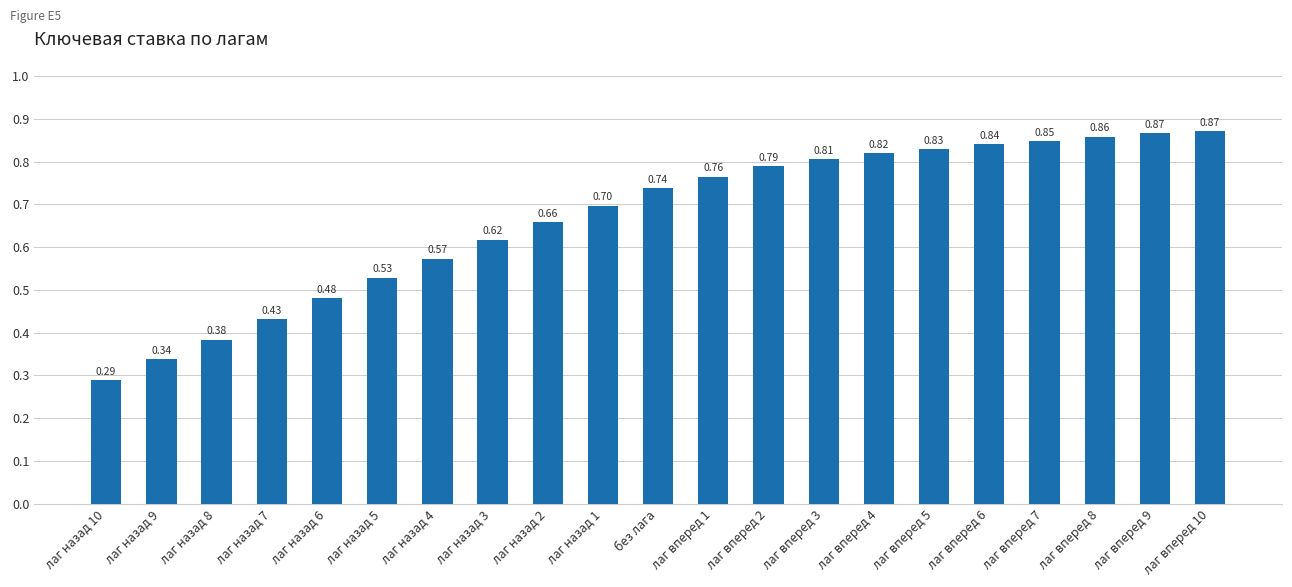

Between лаг вперед 8 and лаг назад 7, which is larger?

лаг вперед 8